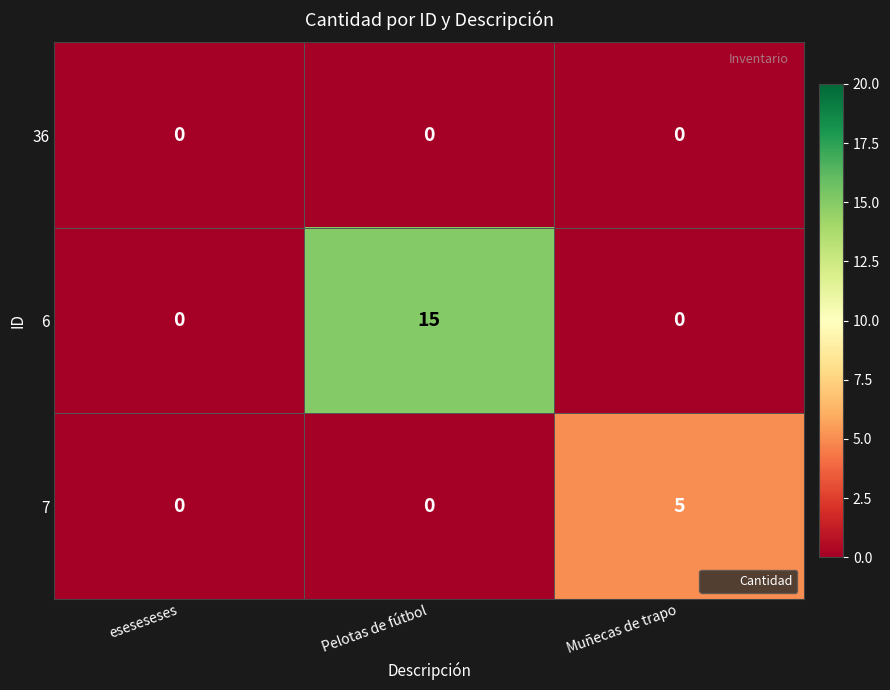

Is the value of 36 at Muñecas de trapo greater than the value of 7 at Muñecas de trapo?

No